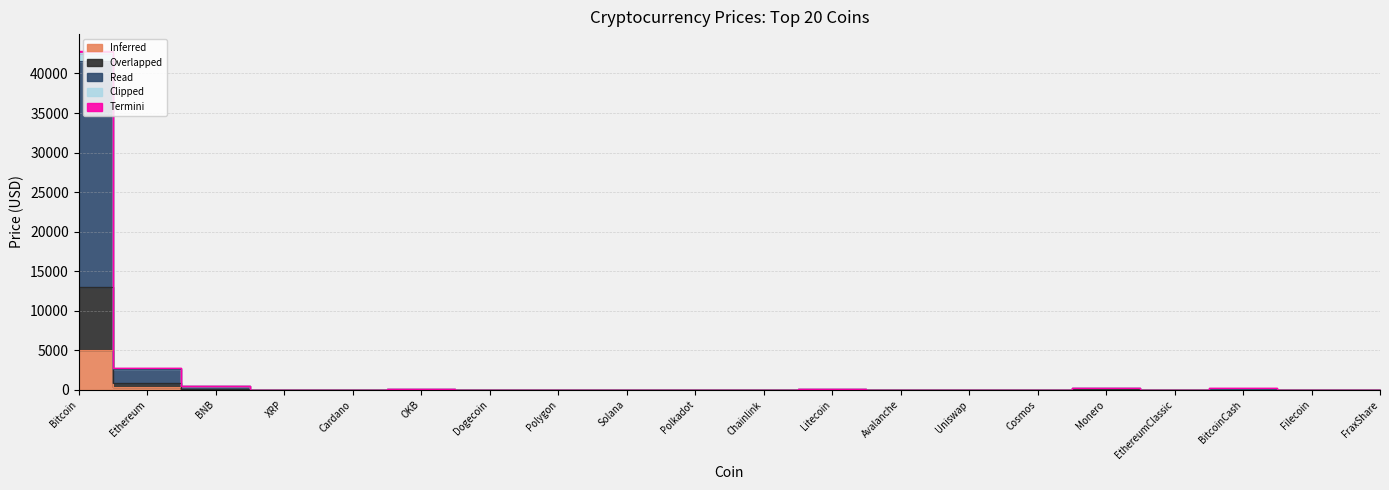

Reading right to left, what are all the values shown in this chart?

Inferred: FraxShare=1.1	Filecoin=0.8	BitcoinCash=17.0	EthereumClassic=2.9	Monero=23.0	Cosmos=1.7	Uniswap=0.8	Avalanche=2.5	Litecoin=13.0	Chainlink=1.1	Polkadot=0.9	Solana=3.0	Polygon=0.1	Dogecoin=0.0	OKB=7.0	Cardano=0.1	XRP=0.1	BNB=50.0	Ethereum=300.0	Bitcoin=5000.0
Overlapped: FraxShare=2.9	Filecoin=2.1	BitcoinCash=45.0	EthereumClassic=7.7	Monero=61.0	Cosmos=4.5	Uniswap=2.1	Avalanche=6.5	Litecoin=35.0	Chainlink=2.9	Polkadot=2.4	Solana=9.0	Polygon=0.4	Dogecoin=0.0	OKB=19.0	Cardano=0.2	XRP=0.2	BNB=130.0	Ethereum=800.0	Bitcoin=13000.0
Read: FraxShare=11.1	Filecoin=7.9	BitcoinCash=171.6	EthereumClassic=28.7	Monero=226.6	Cosmos=16.7	Uniswap=7.9	Avalanche=24.8	Litecoin=128.7	Chainlink=10.4	Polkadot=8.6	Solana=33.1	Polygon=1.4	Dogecoin=0.1	OKB=68.1	Cardano=0.6	XRP=0.7	BNB=478.0	Ethereum=2746.3	Bitcoin=42834.5
Termini: FraxShare=11.0	Filecoin=7.8	BitcoinCash=170.1	EthereumClassic=28.4	Monero=224.6	Cosmos=16.6	Uniswap=7.9	Avalanche=24.6	Litecoin=127.7	Chainlink=10.3	Polkadot=8.6	Solana=32.8	Polygon=1.4	Dogecoin=0.1	OKB=67.6	Cardano=0.6	XRP=0.7	BNB=476.0	Ethereum=2731.3	Bitcoin=42634.5
Clipped: FraxShare=10.5	Filecoin=7.5	BitcoinCash=162.6	EthereumClassic=27.2	Monero=214.6	Cosmos=15.8	Uniswap=7.5	Avalanche=23.6	Litecoin=122.7	Chainlink=9.9	Polkadot=8.3	Solana=31.3	Polygon=1.4	Dogecoin=0.1	OKB=65.1	Cardano=0.6	XRP=0.7	BNB=466.0	Ethereum=2651.3	Bitcoin=41634.5